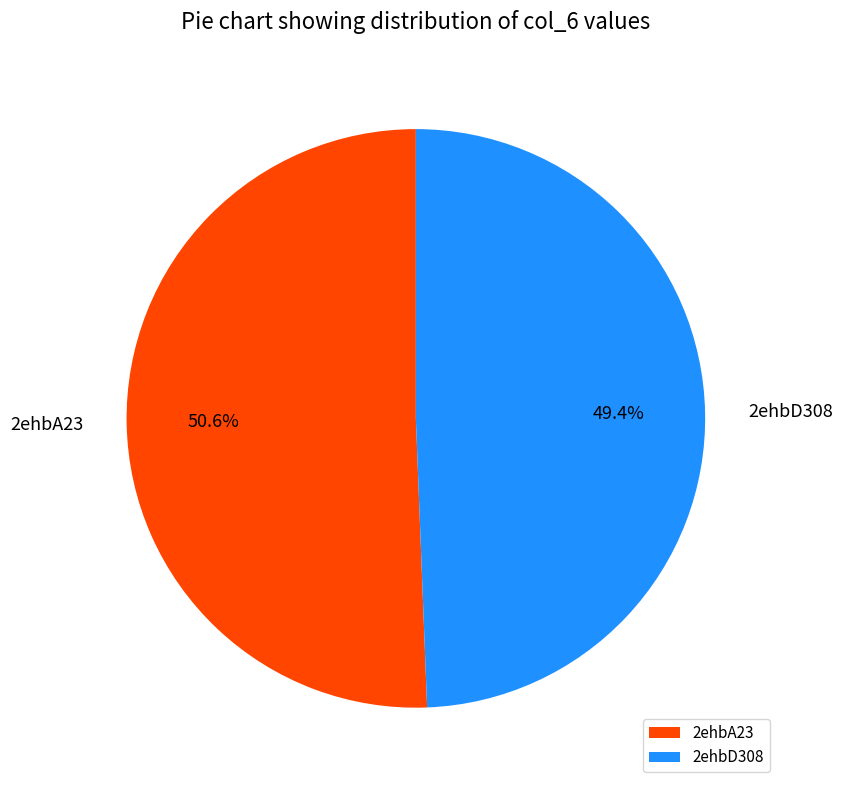

To the nearest percent, what percentage of the pie is 2ehbA23?

51%